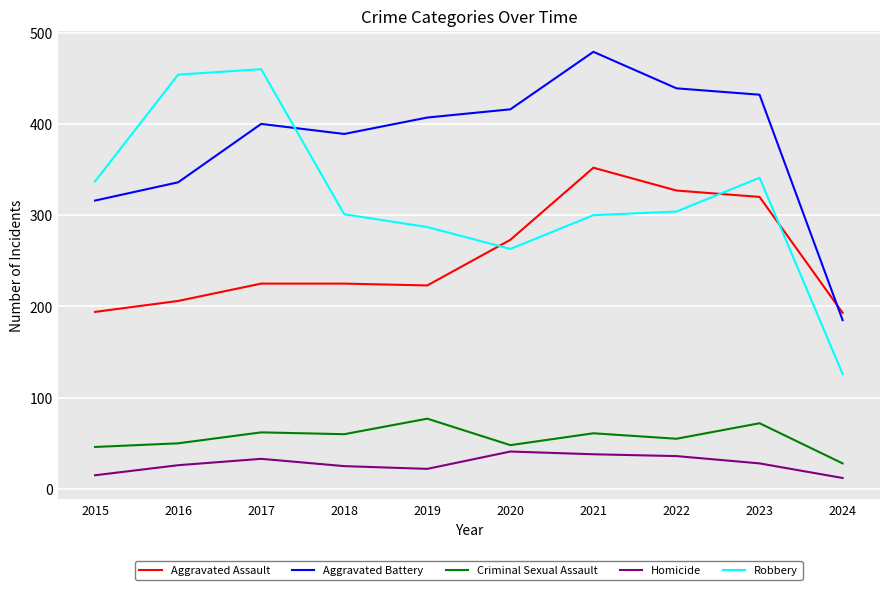

Which series has the widest spread of values?

Robbery